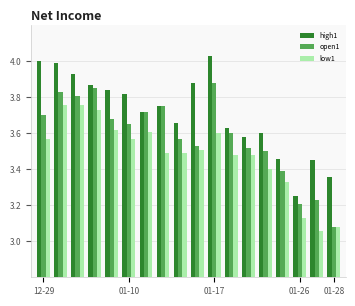

Rank the series by their maximum value, from highest to lowest.

high1, open1, low1